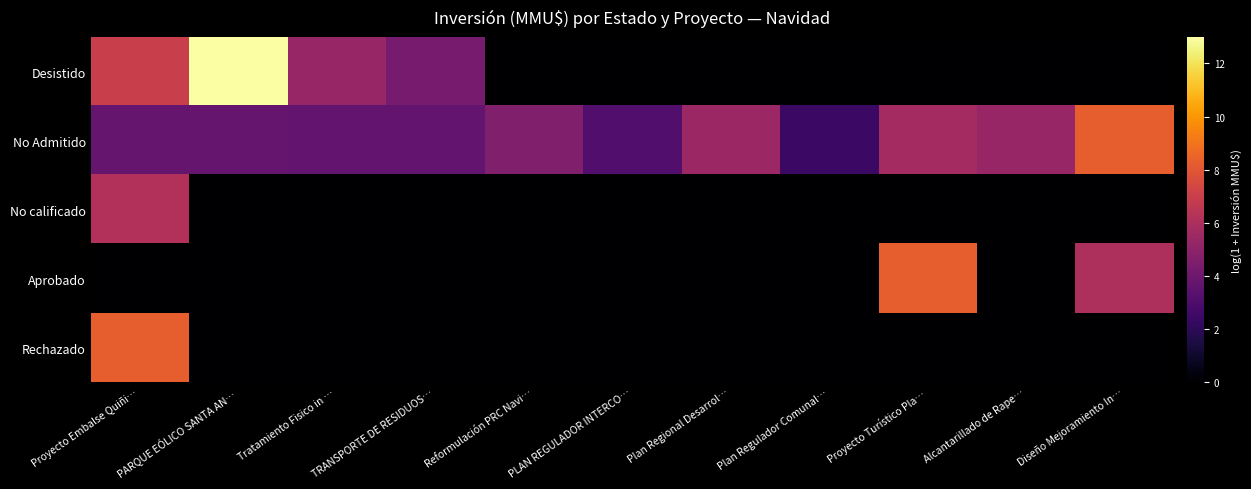

What is the difference between the highest and lowest values at PLAN REGULADOR INTERCO…?

3.1